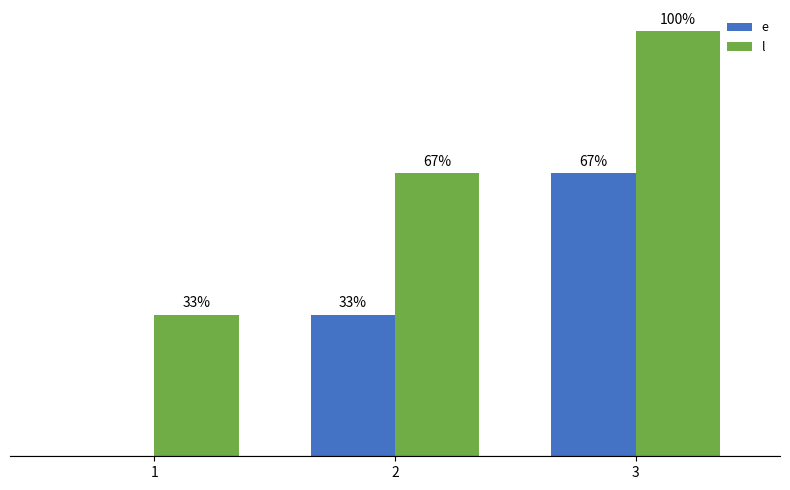

Rank the series by their maximum value, from highest to lowest.

l, e